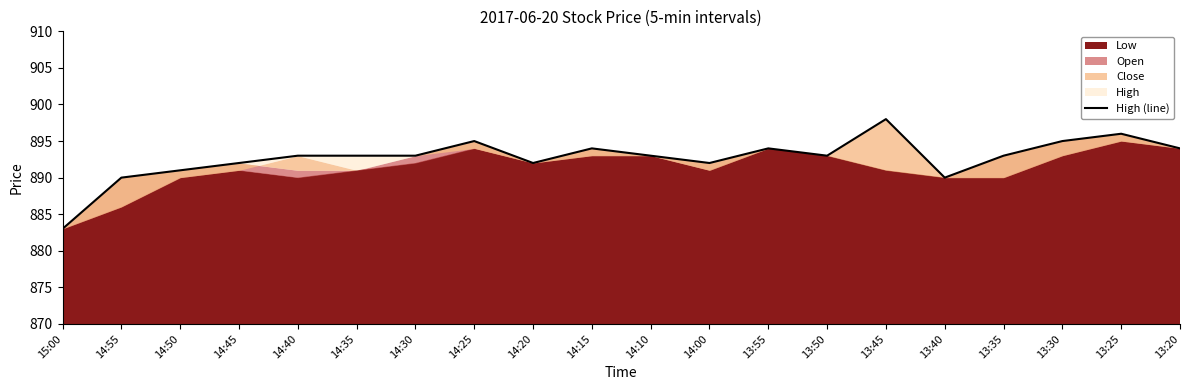

Between 13:50 and 14:00, which is larger?

13:50